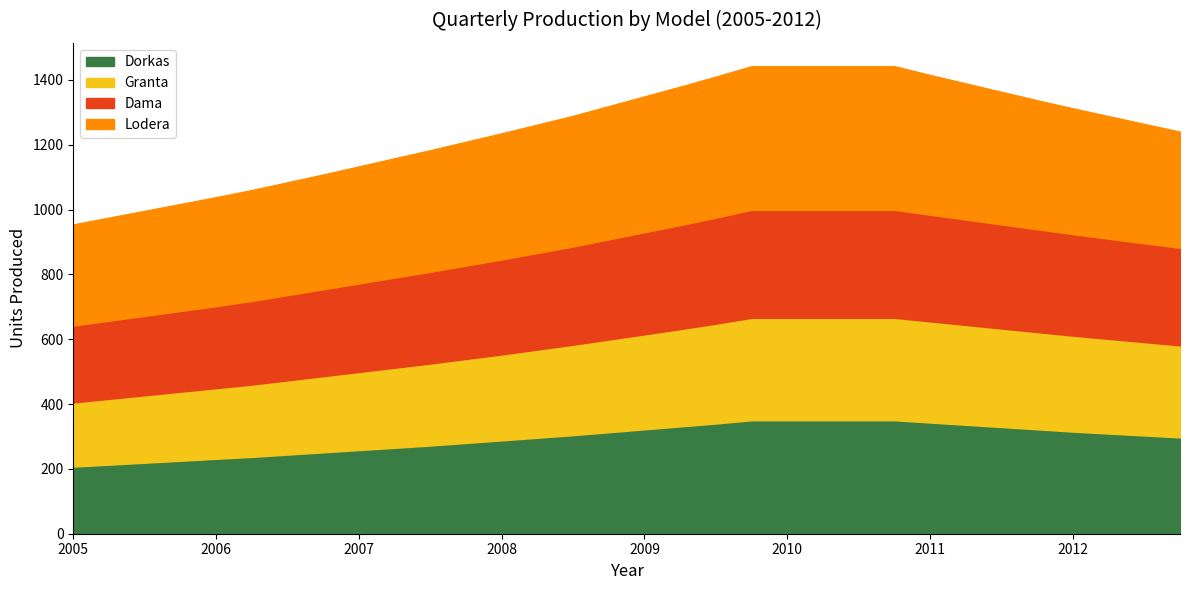

Is it true that Granta equals 941 at III 2007?

False